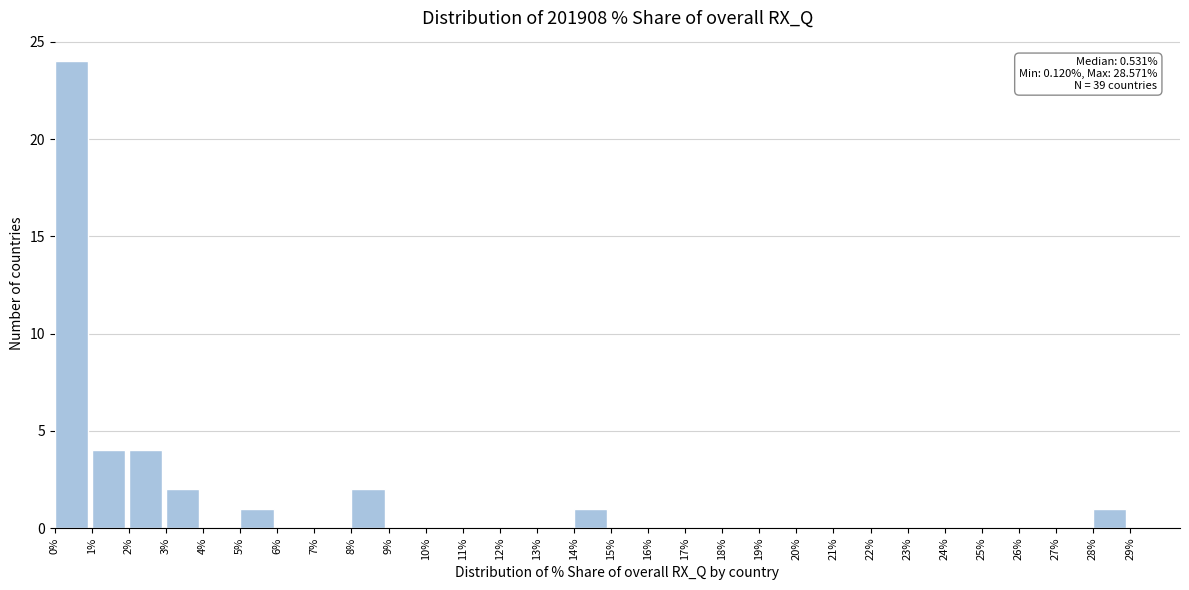

Which range on the x-axis has the tallest bar?

0% to 1%